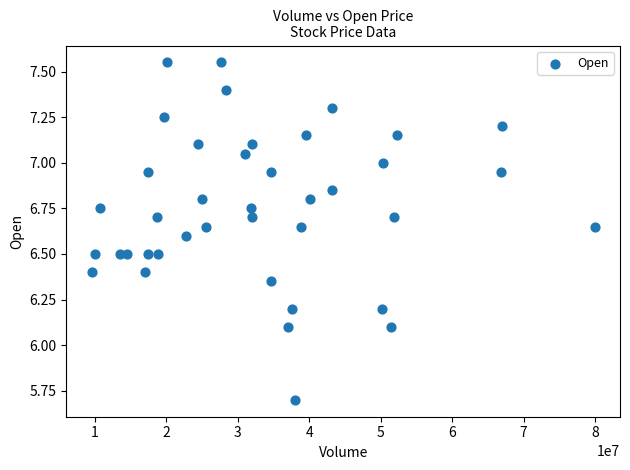

What is the range of Y values (max minus min)?

1.9